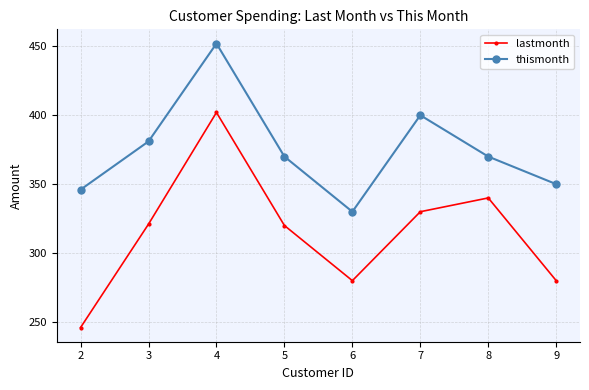

At 2, list the series in order from smallest to largest.

lastmonth, thismonth